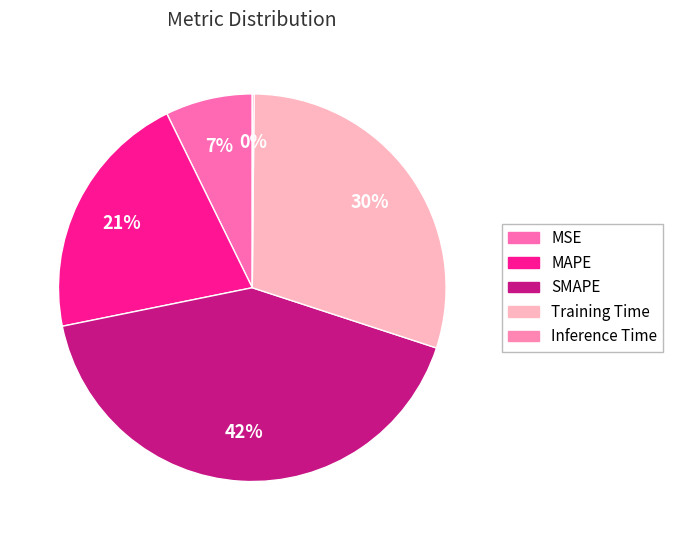

Is there any slice that represents more than half of the pie?

No